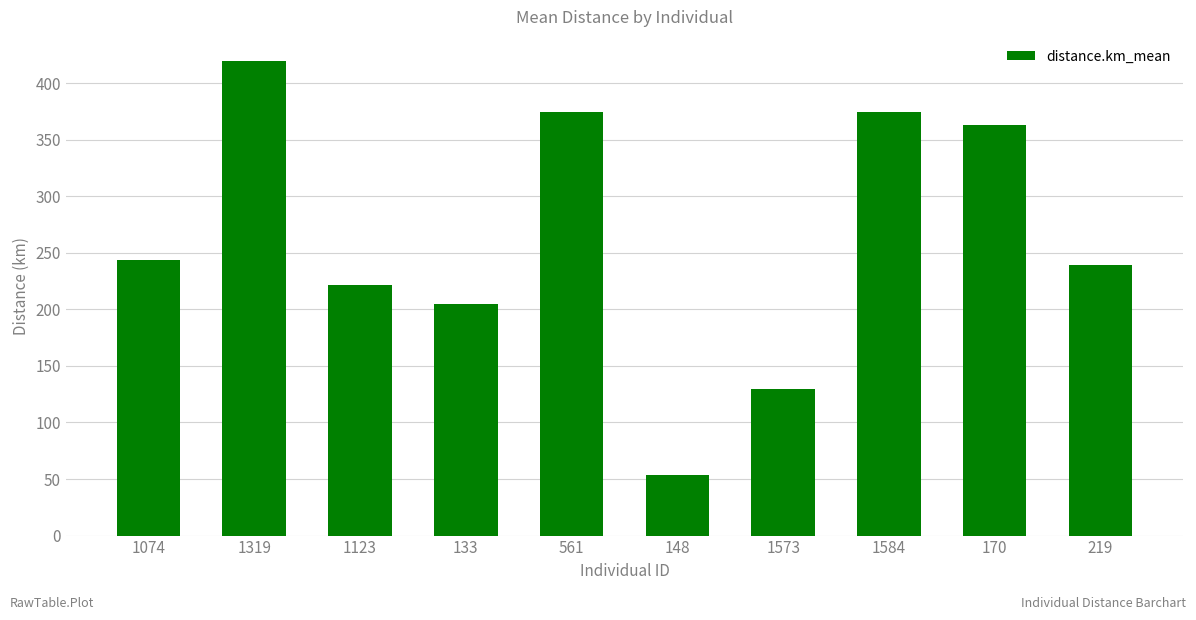

What is the label of the 2nd bar from the right?

170